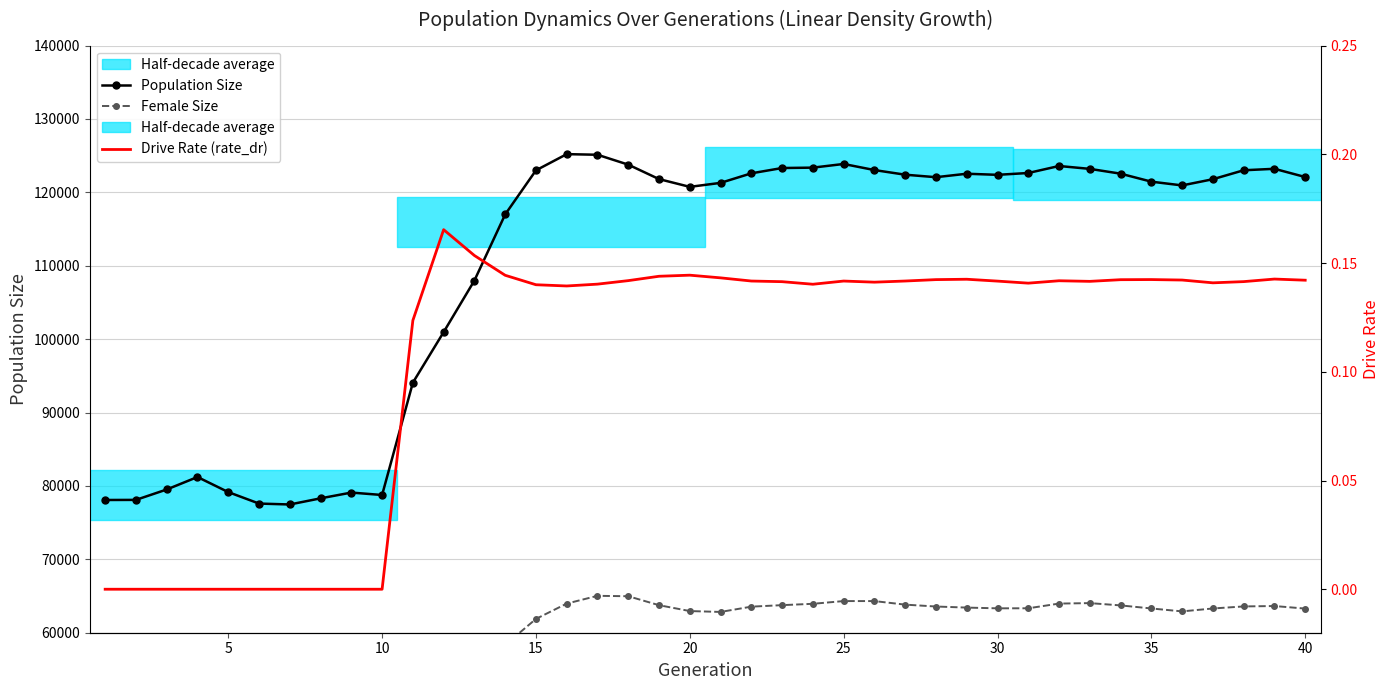

Between 0 and 24, which series saw the biggest shift?

Population Size